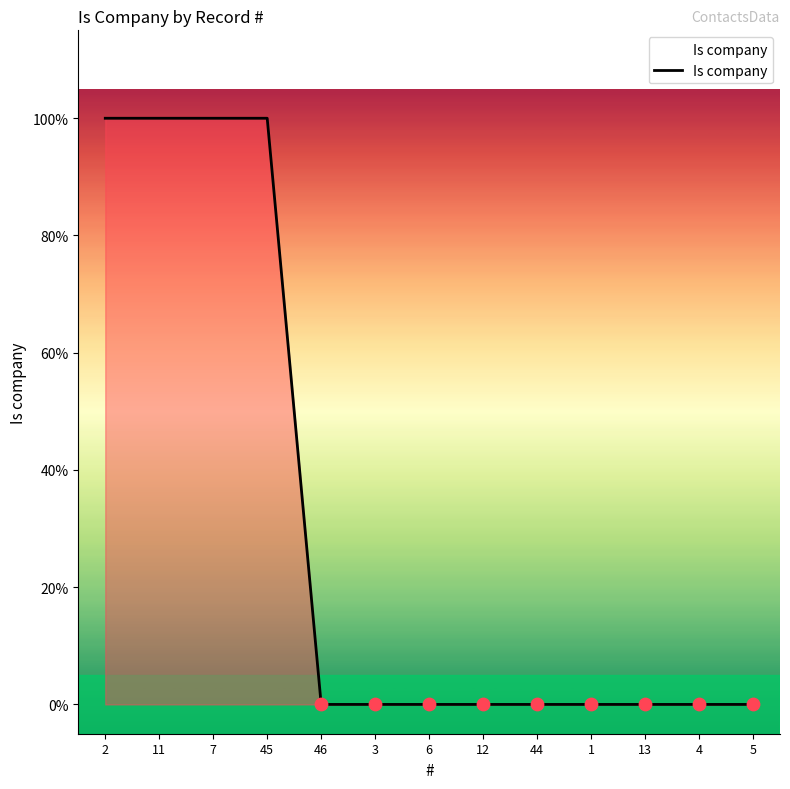

What is the change in value from 2 to 3?

-1